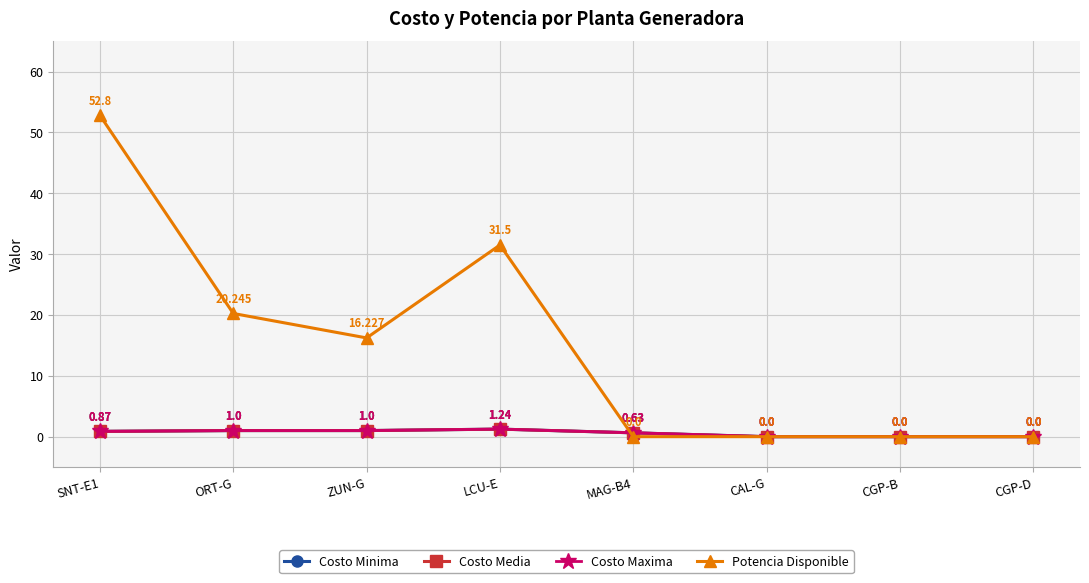

Does the chart have visible grid lines?

Yes